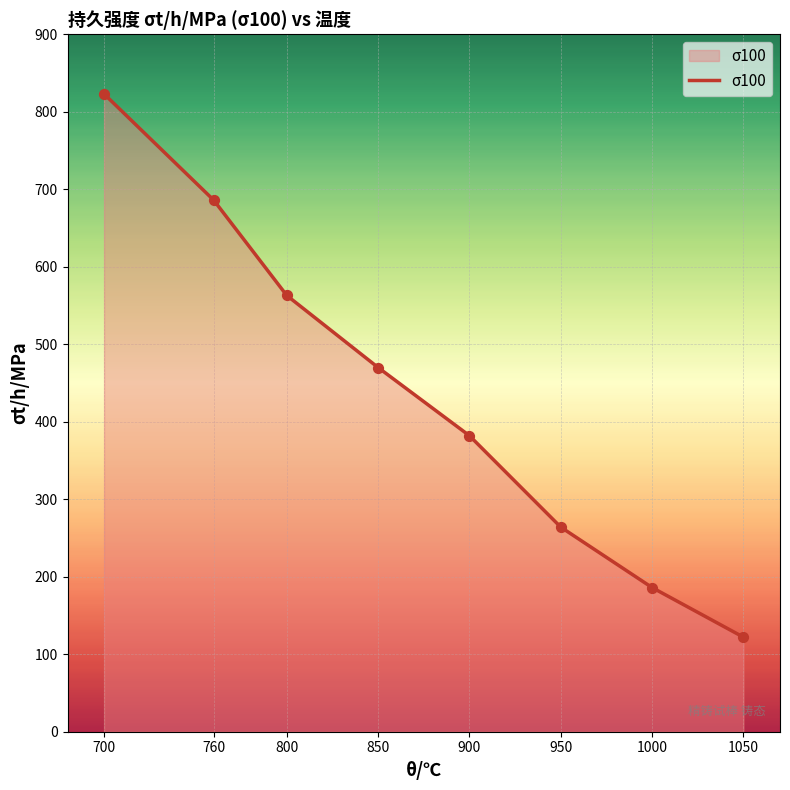

What is the change in value from 850 to 950?

-206